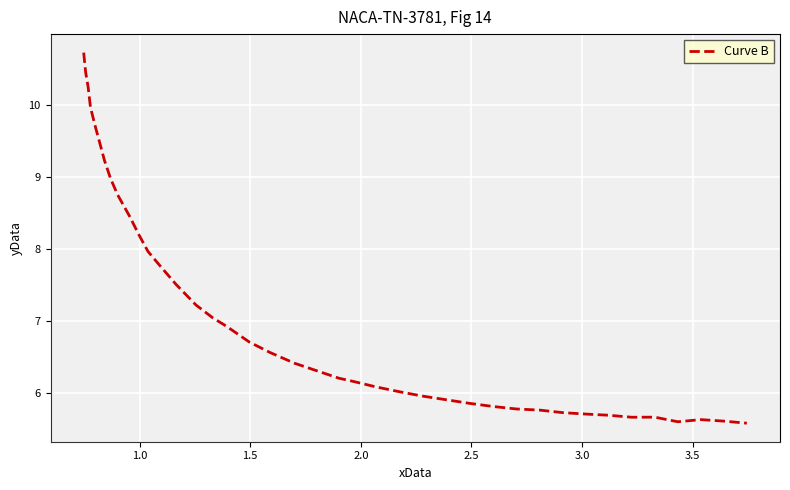

What is the difference between the maximum and minimum values?

5.1